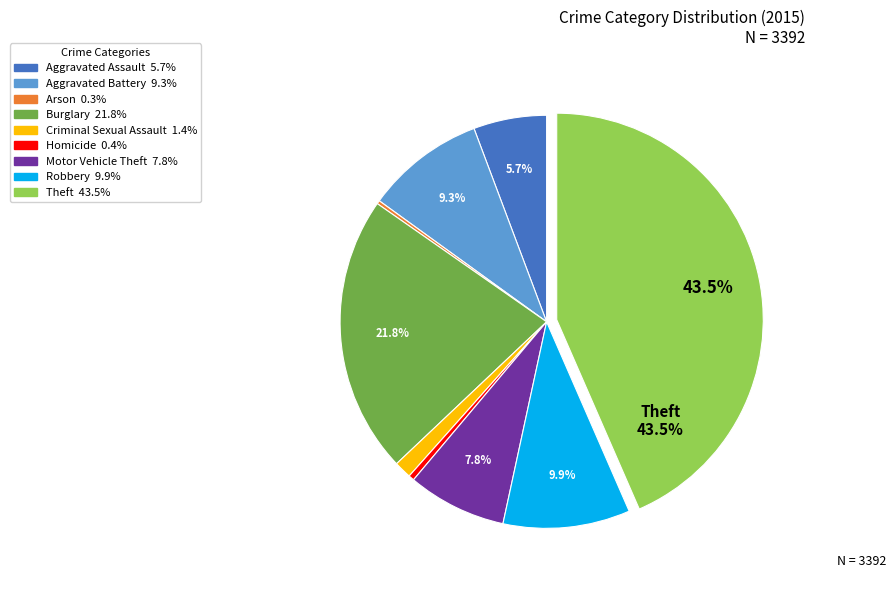

Combined, do Homicide and Aggravated Battery account for over 50%?

No